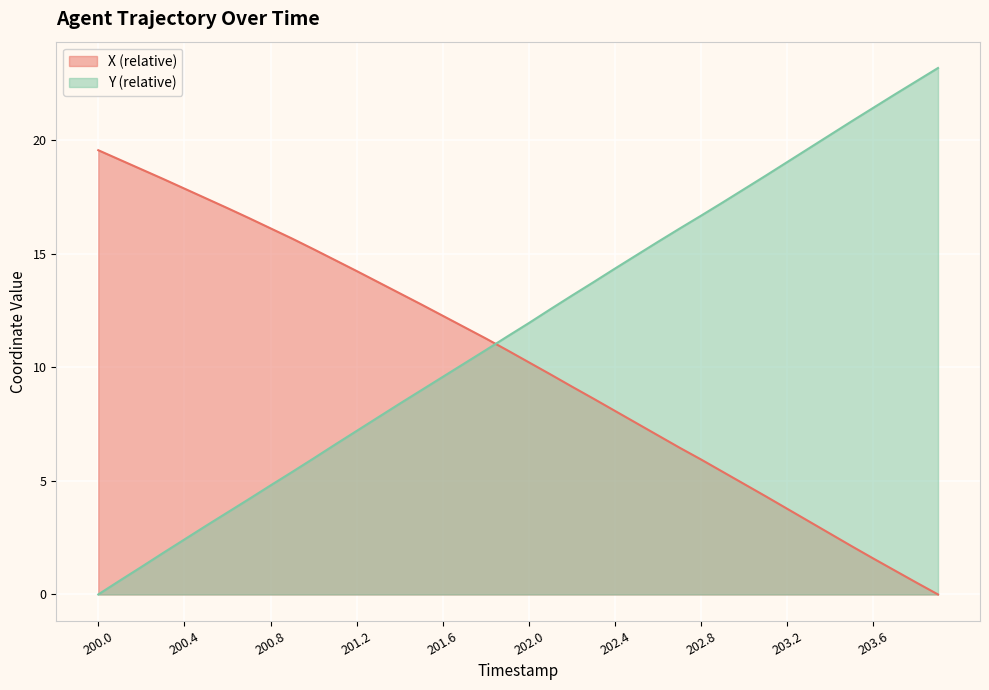

True or false: Y and X intersect in this chart.

True